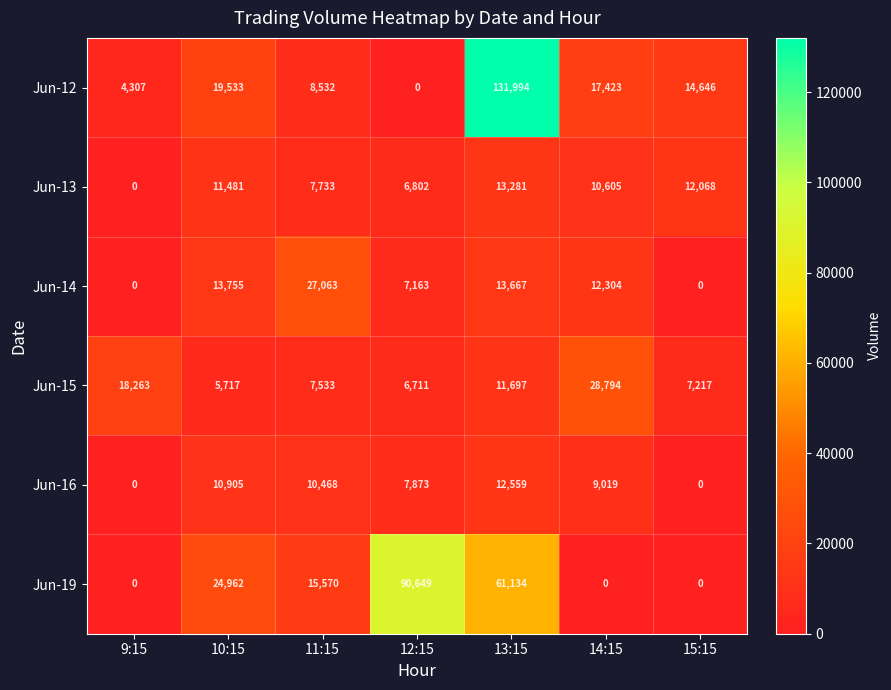

What is the total value across all series at 14:15?

78145